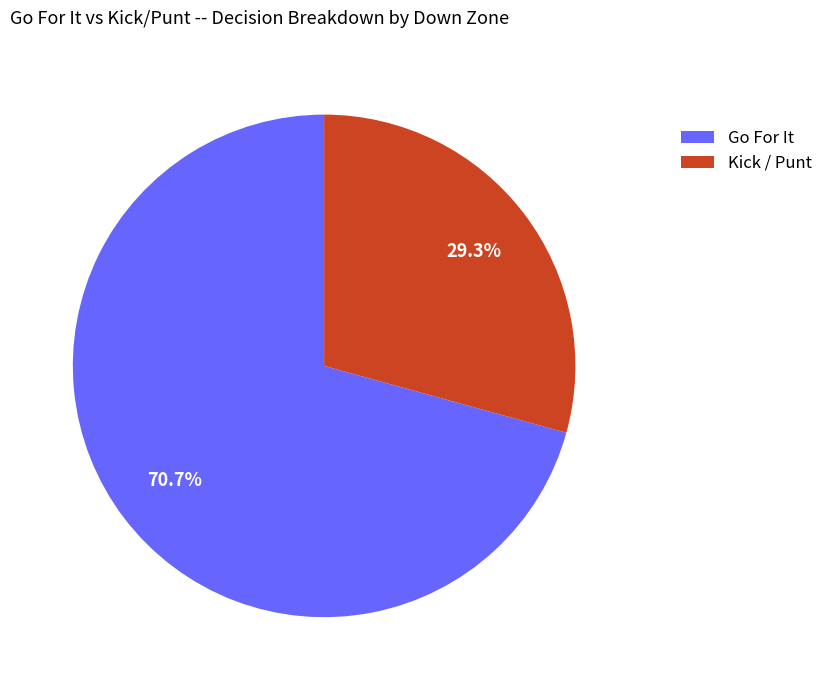

To the nearest percent, what is the difference between the largest and smallest slice percentages?

41%